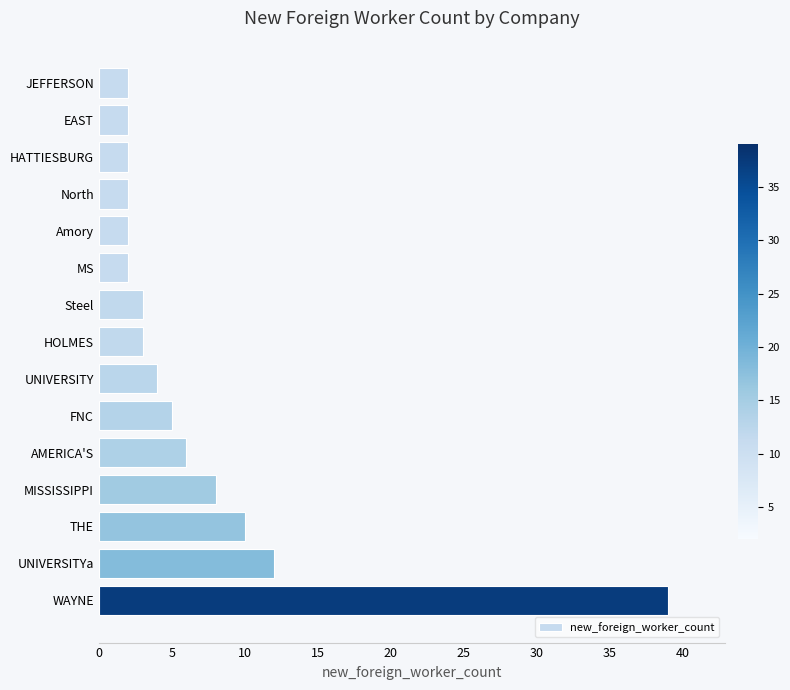

Reading top to bottom, list all the values displayed in this chart.

2	2	2	2	2	2	3	3	4	5	6	8	10	12	39